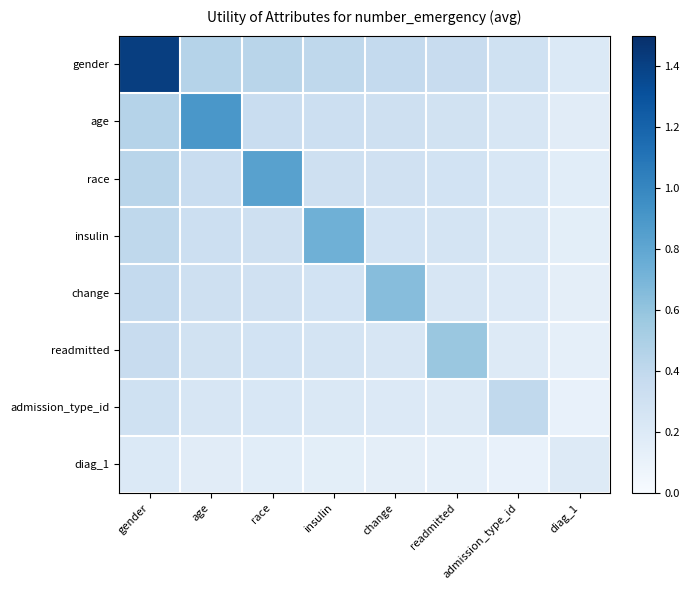

Between change and readmitted, which series saw the biggest shift?

change